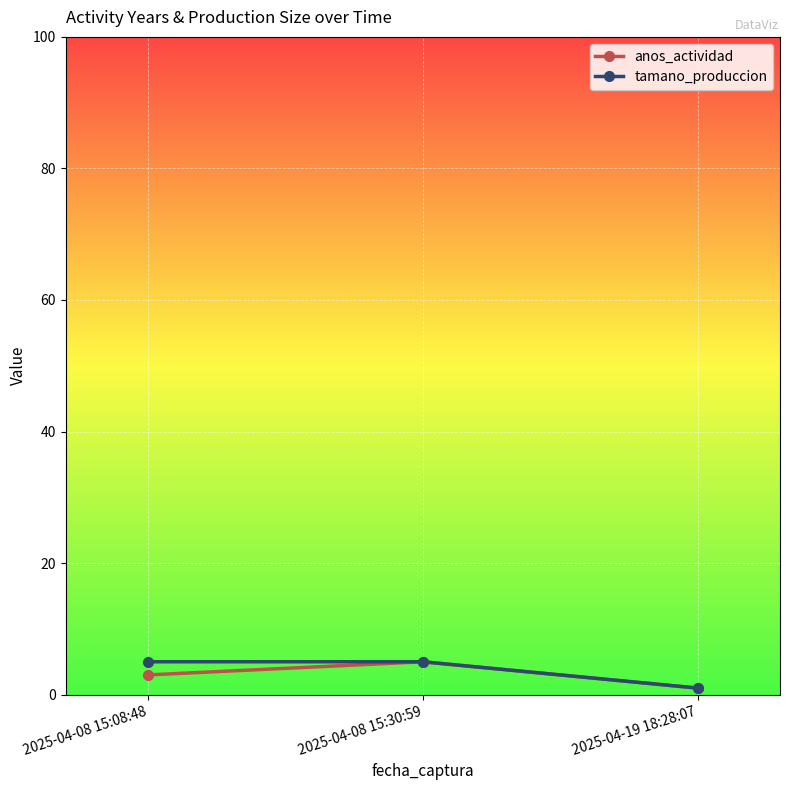

What is the greatest value displayed?

5